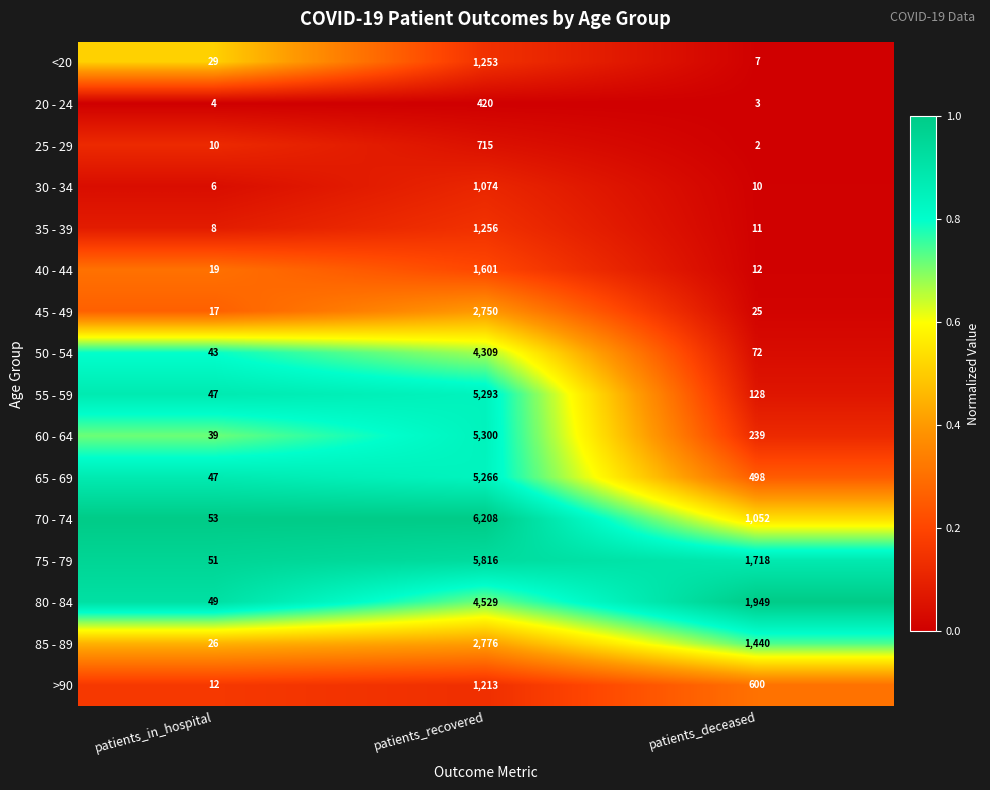

Rank the categories by 50 - 54 value from highest to lowest.

patients_recovered, patients_deceased, patients_in_hospital